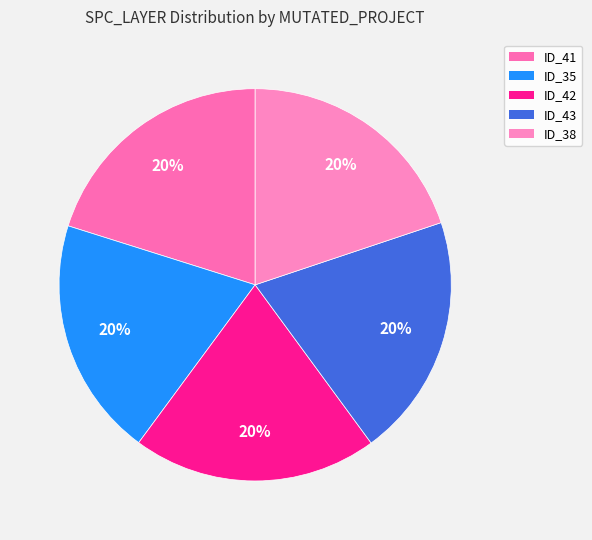

How many segments does this pie chart have?

5